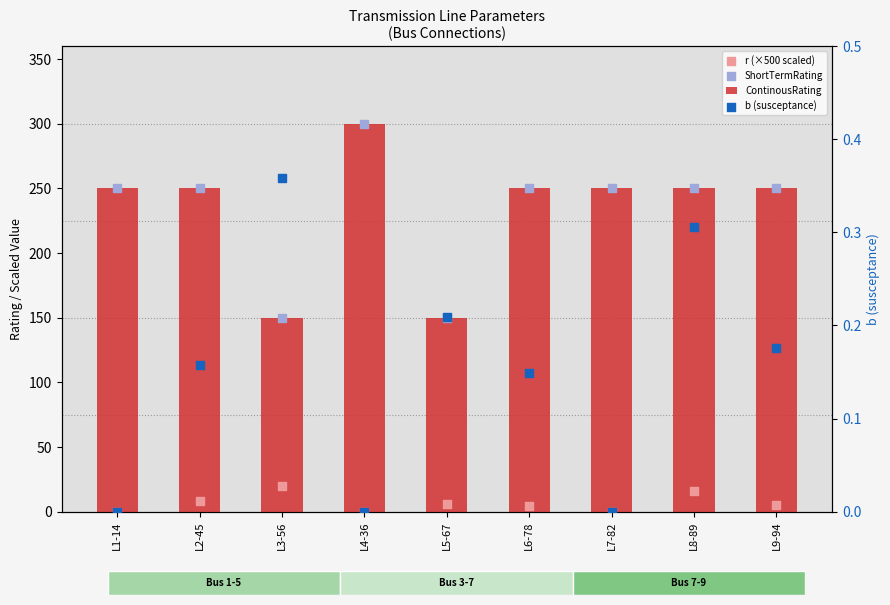

What are all the series names shown in the legend?

ContinousRating, r (×500 scaled), ShortTermRating, b (susceptance)